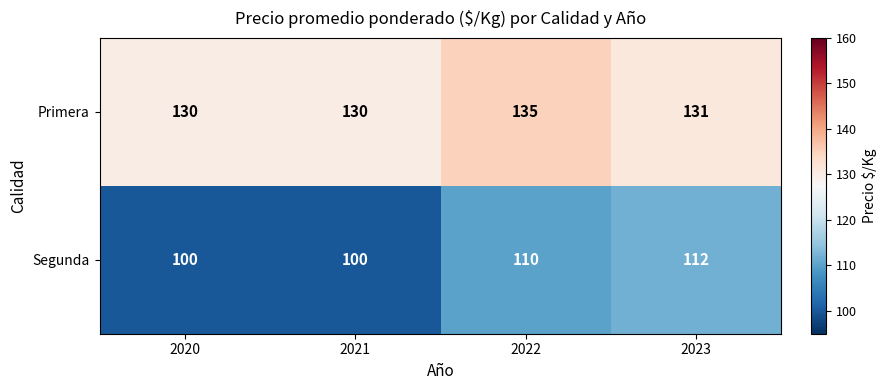

What is the average value of the Primera series?

132